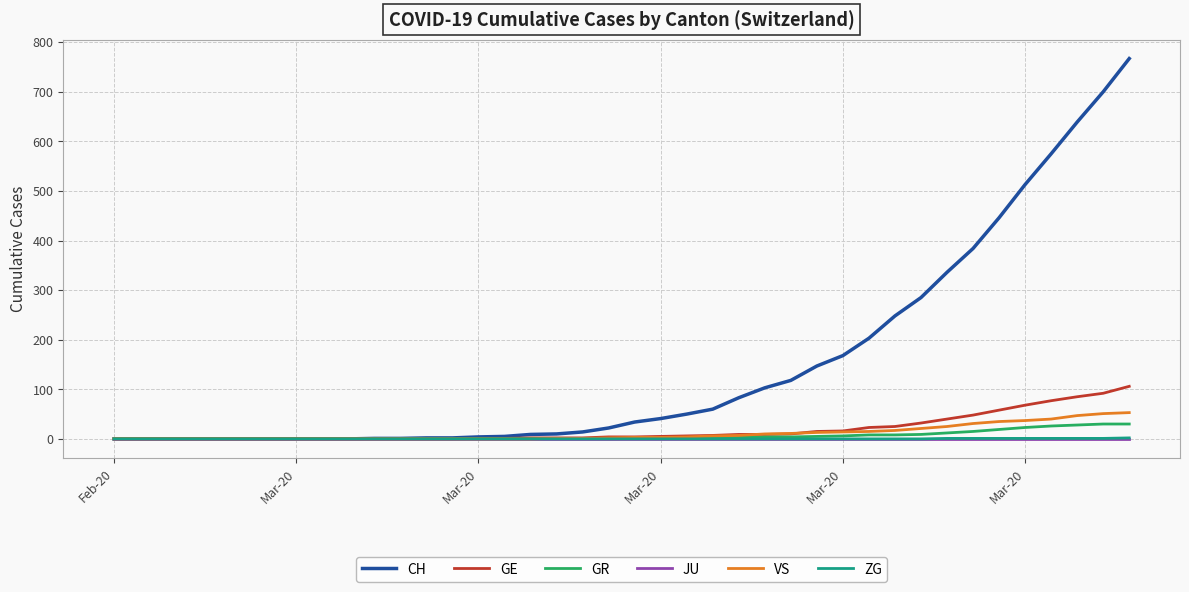

Which series has the largest range (max minus min)?

CH